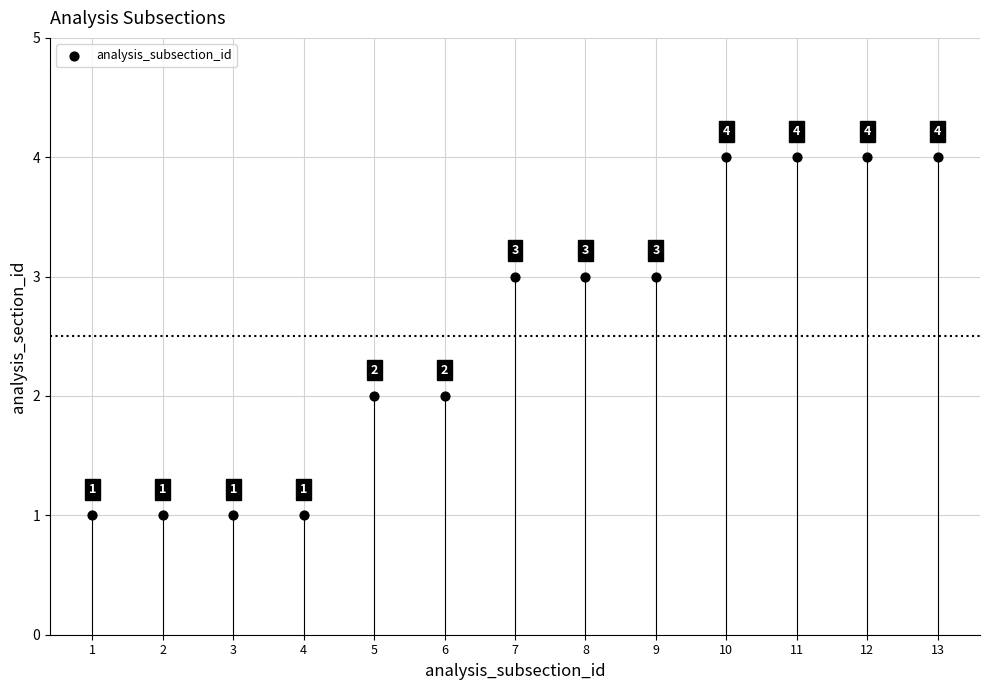

What is the range of X values (max minus min)?

12